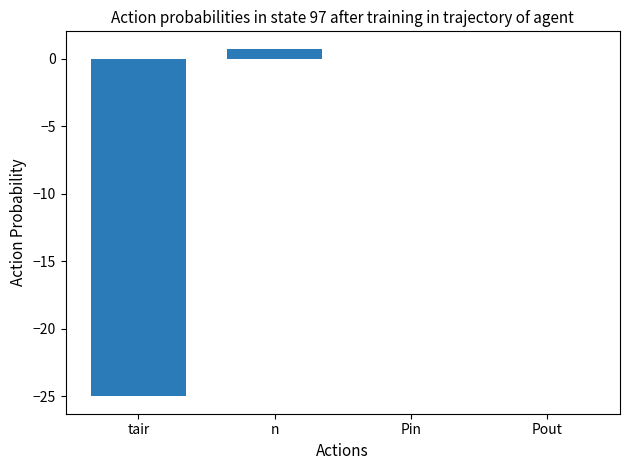

What is the maximum value shown in the chart?

0.7